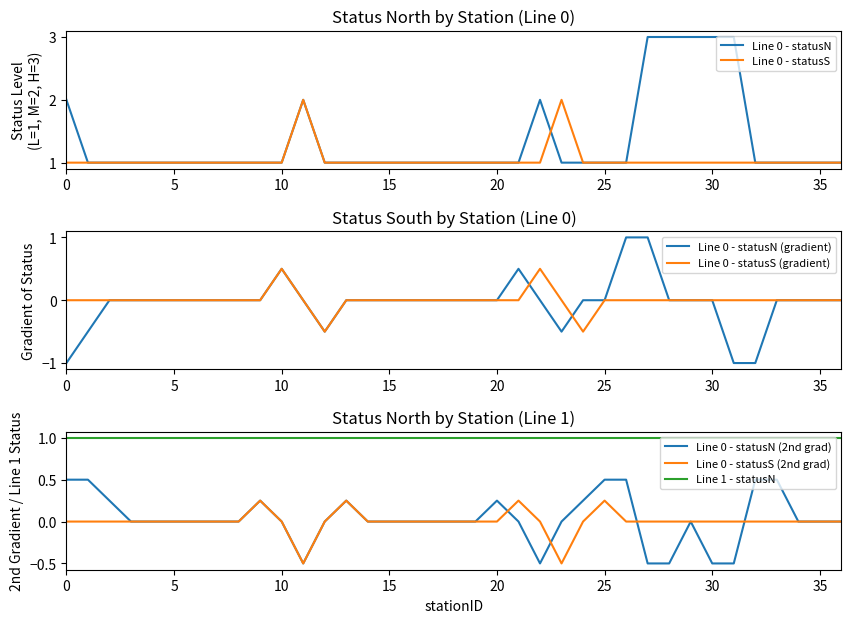

Does the chart display data point markers on the line(s)?

No